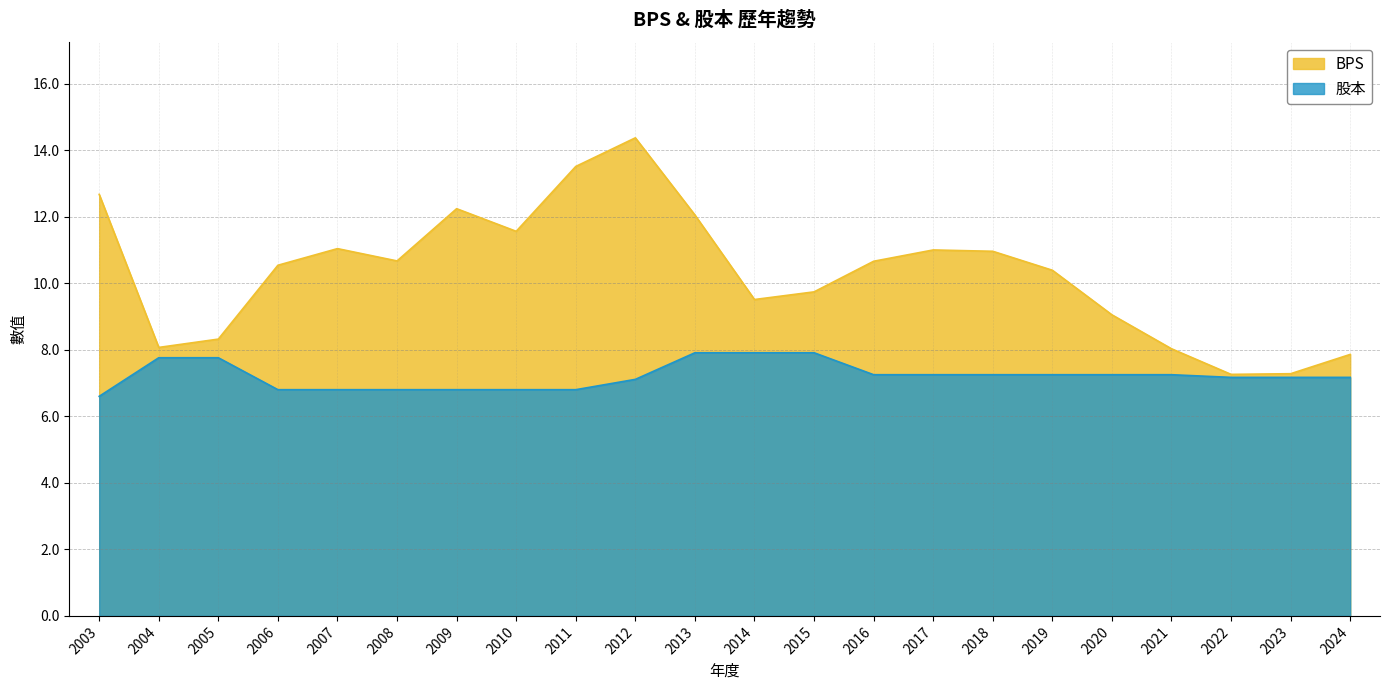

What is the total value across all series at 2023?

14.4